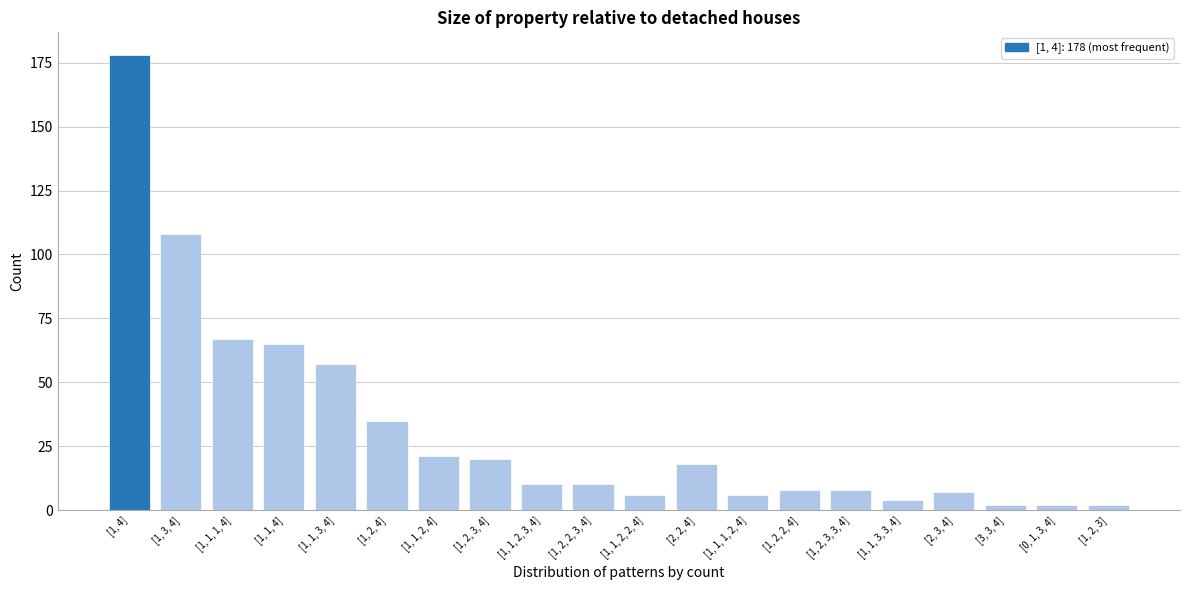

Reading right to left, what are all the values shown in this chart?

2	2	2	7	4	8	8	6	18	6	10	10	20	21	35	57	65	67	108	178